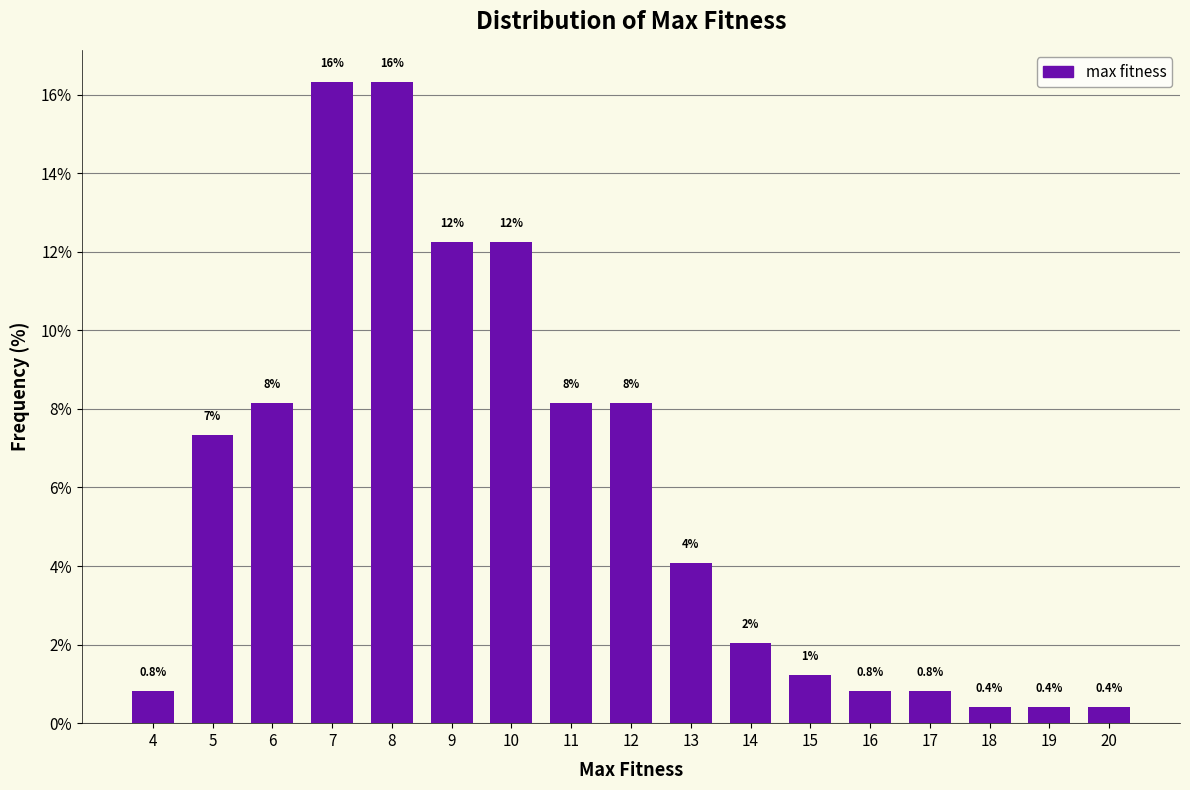

Are the bars horizontal?

No